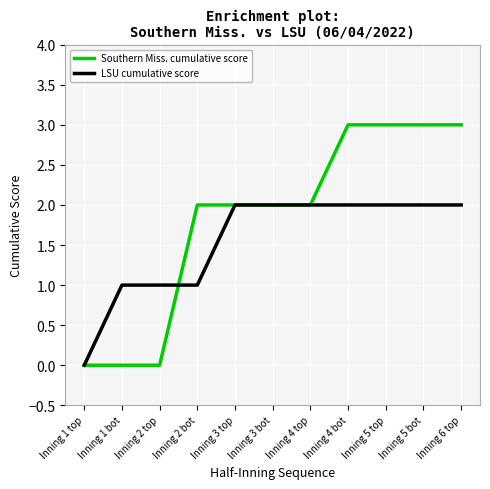

Reading right to left, transcribe all the data shown in this chart.

Southern Miss. cumulative score: 3	3	3	3	2	2	2	2	0	0	0
LSU cumulative score: 2	2	2	2	2	2	2	1	1	1	0